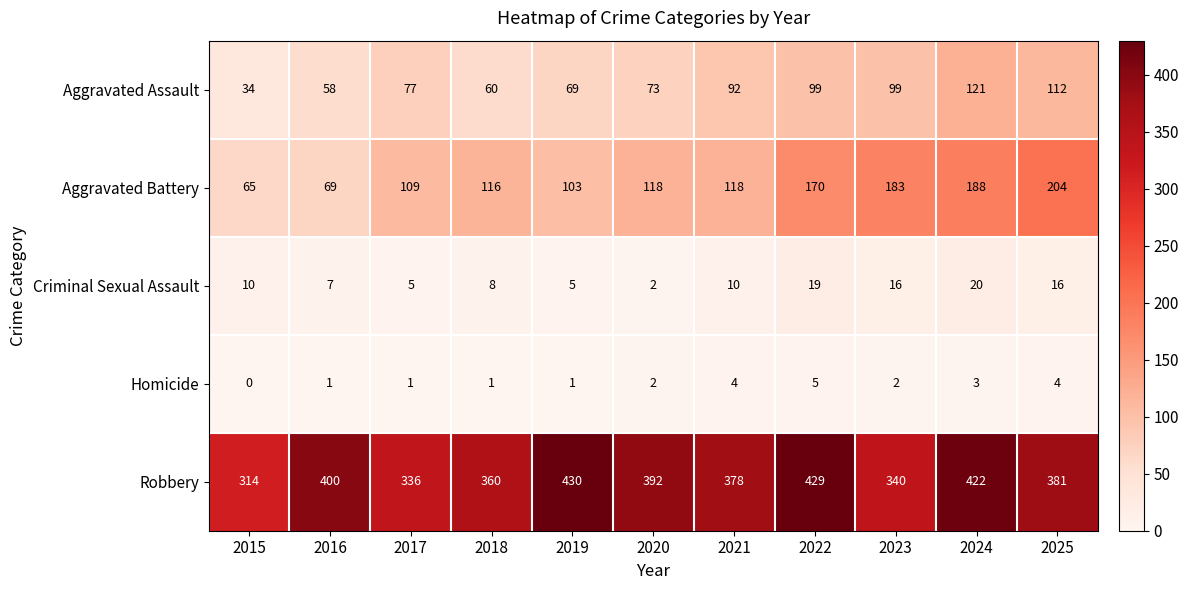

How many series are shown in this chart?

5